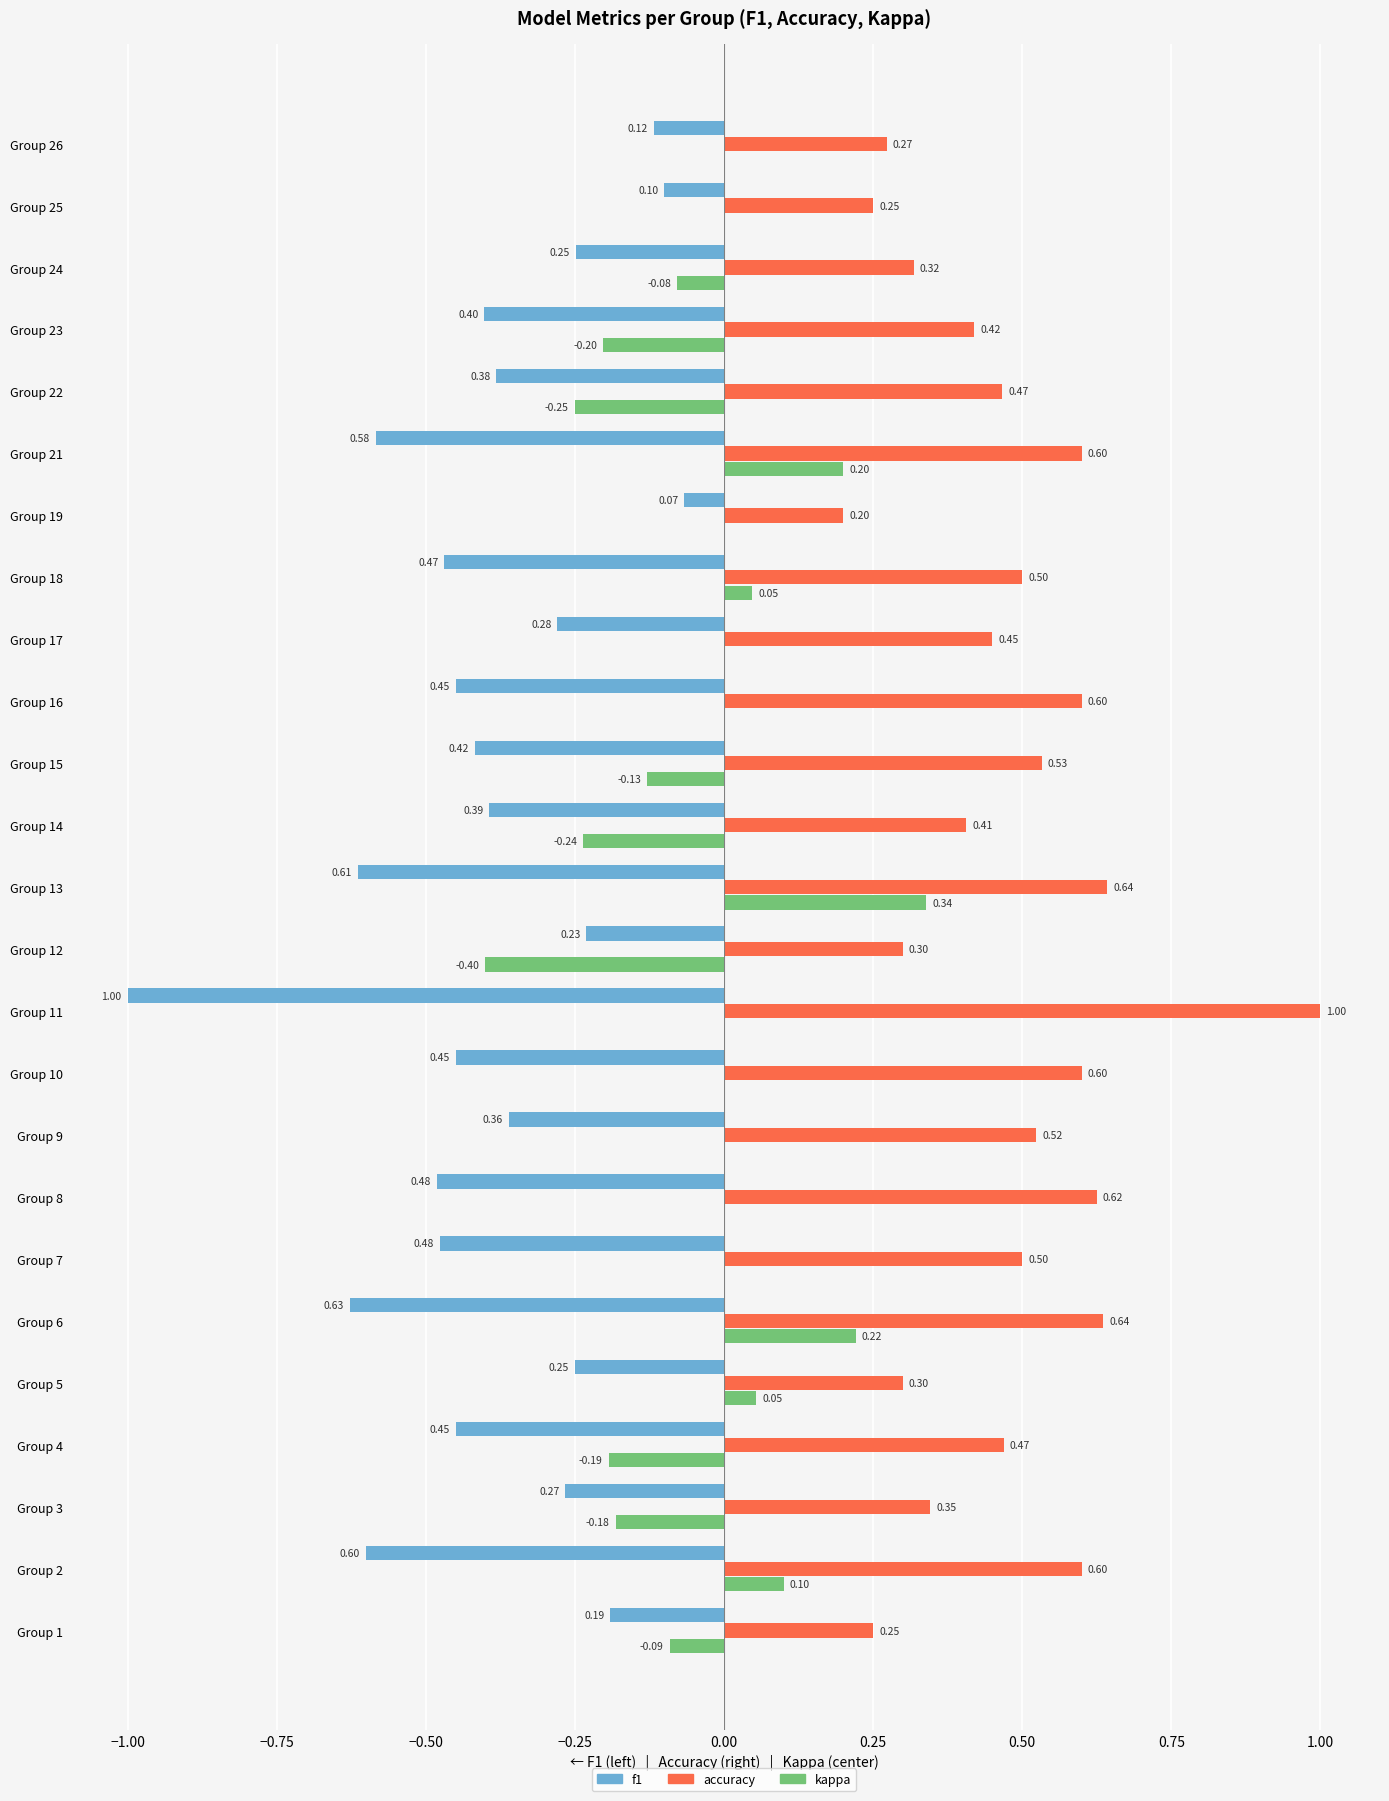

What is the sum of all accuracy values?

11.8